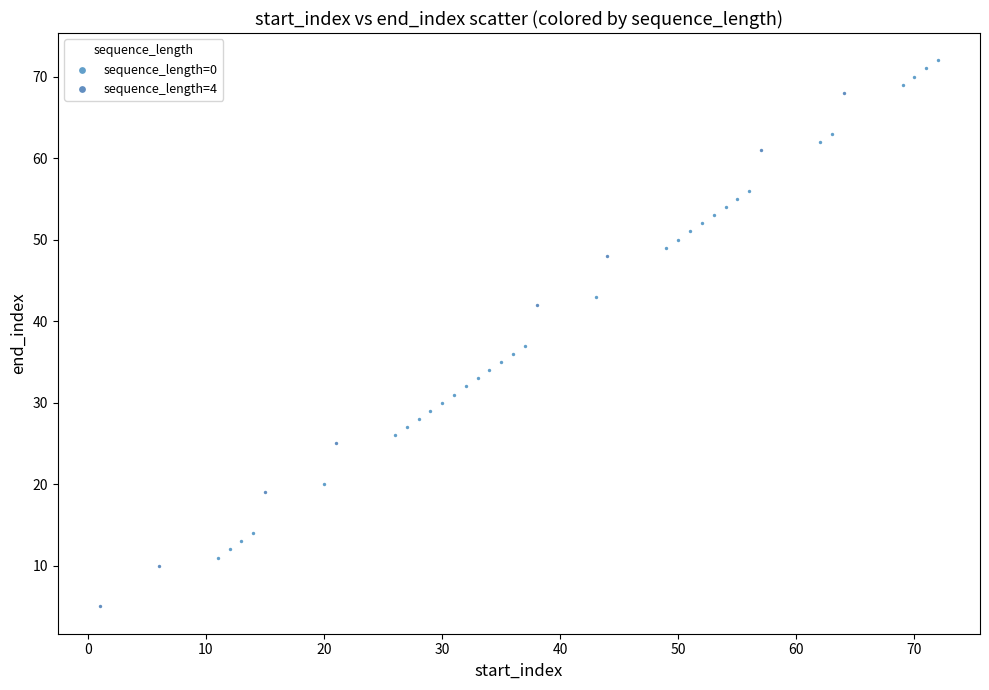

Which series reaches the maximum Y coordinate?

sequence_length=0